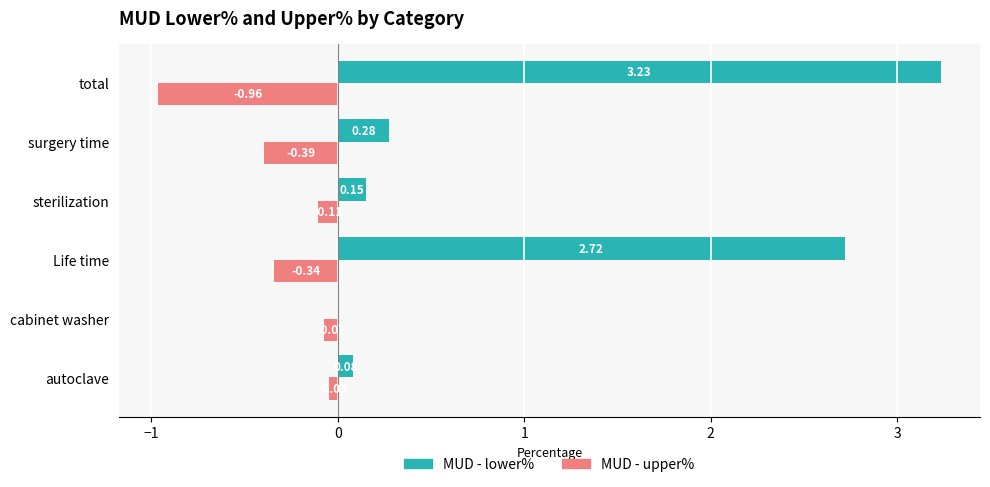

Which series has the largest total across all categories?

MUD - lower%